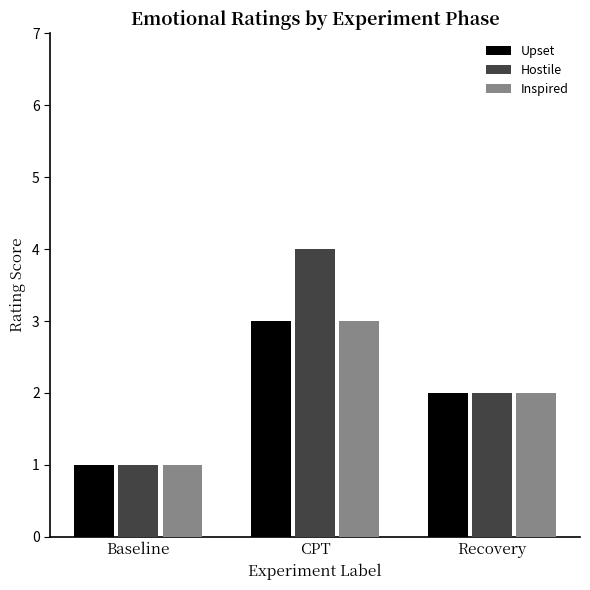

Reading left to right, list all the values displayed in this chart.

Upset: Baseline=1	CPT=3	Recovery=2
Hostile: Baseline=1	CPT=4	Recovery=2
Inspired: Baseline=1	CPT=3	Recovery=2